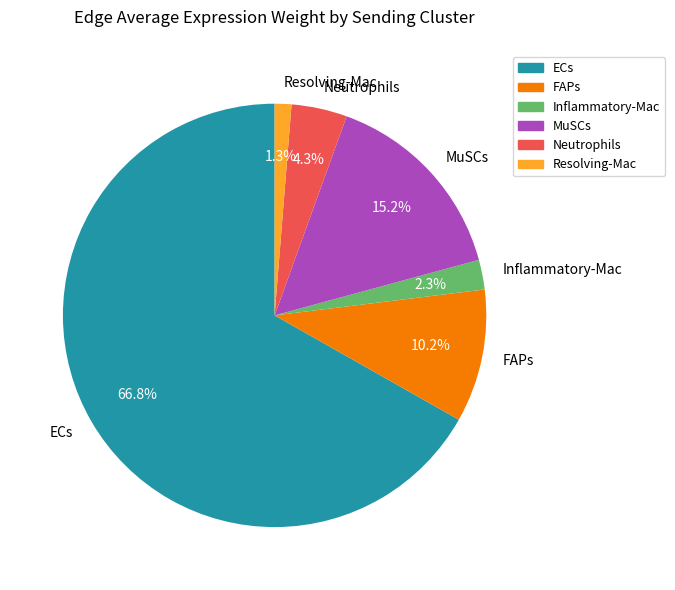

Do ECs and Inflammatory-Mac together represent more than half of the pie?

Yes